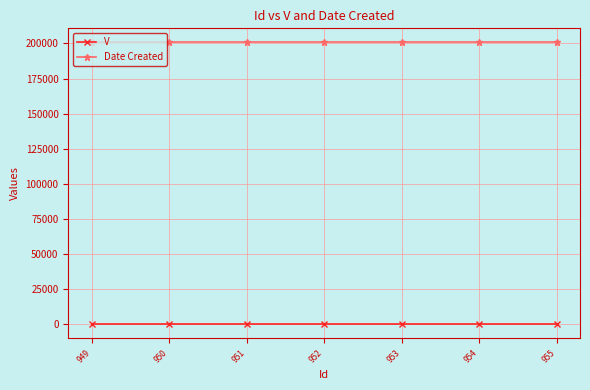

What are all the series names shown in the legend?

V, Date Created